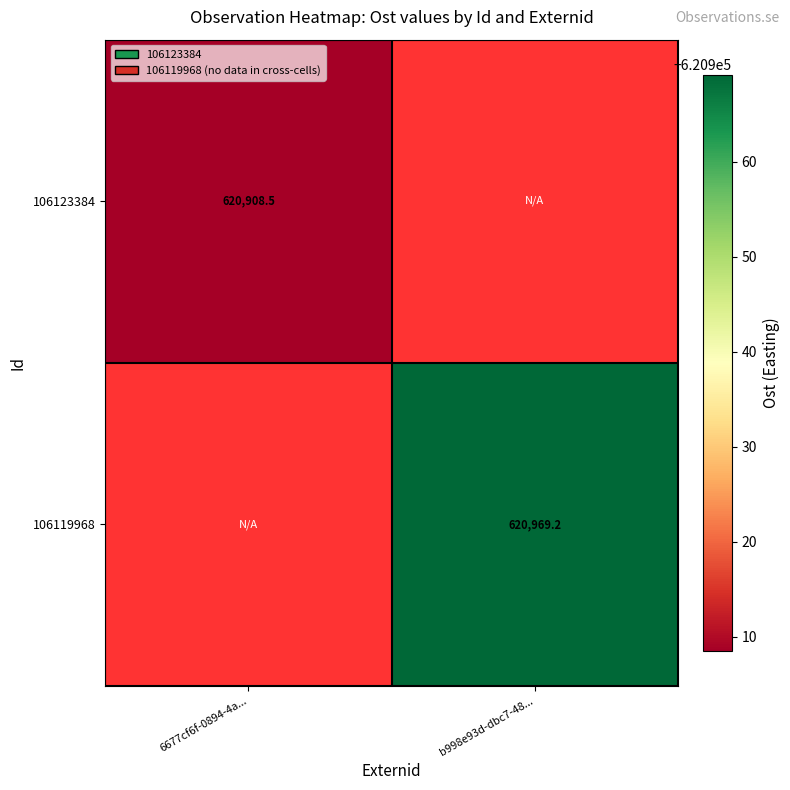

List the series in order of their overall mean, lowest first.

106123384, 106119968